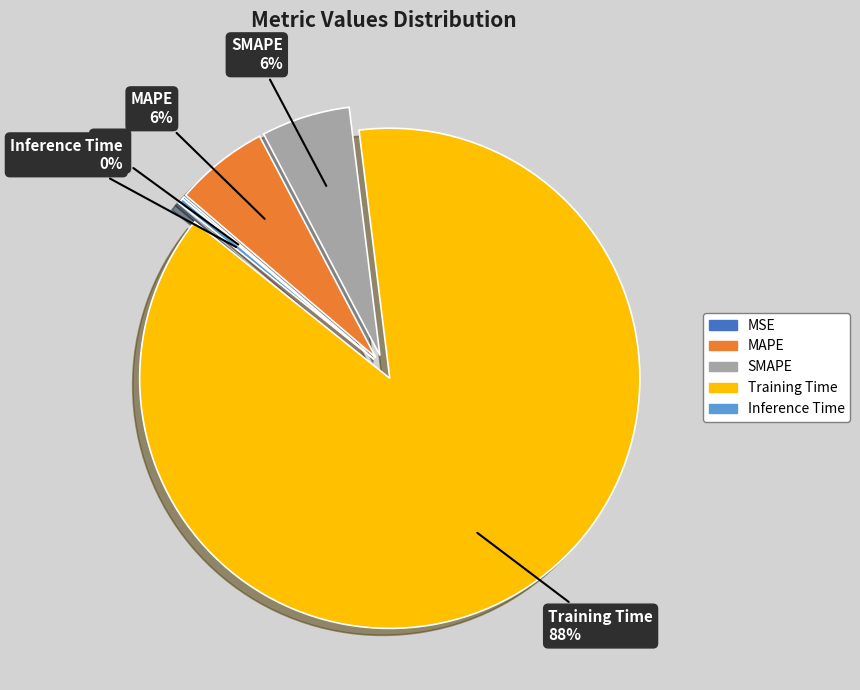

The MAPE slice represents 15% of the pie. True or false?

False